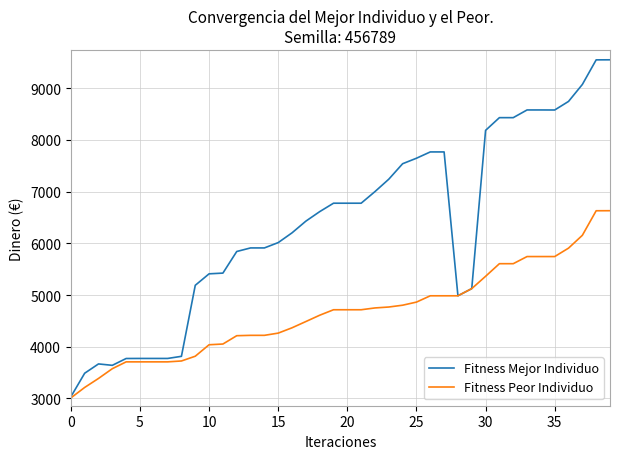

Which series has the widest spread of values?

Fitness Mejor Individuo